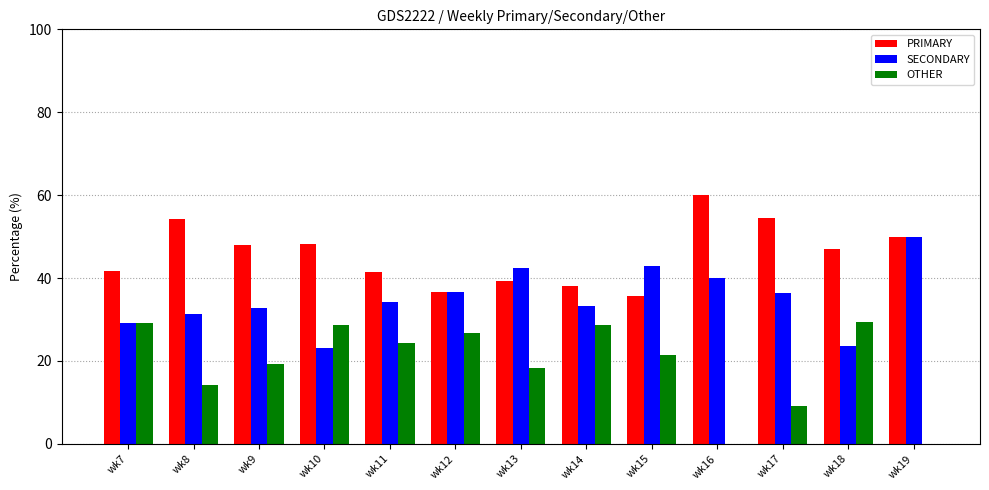

What is the average value of the SECONDARY series?

35.1